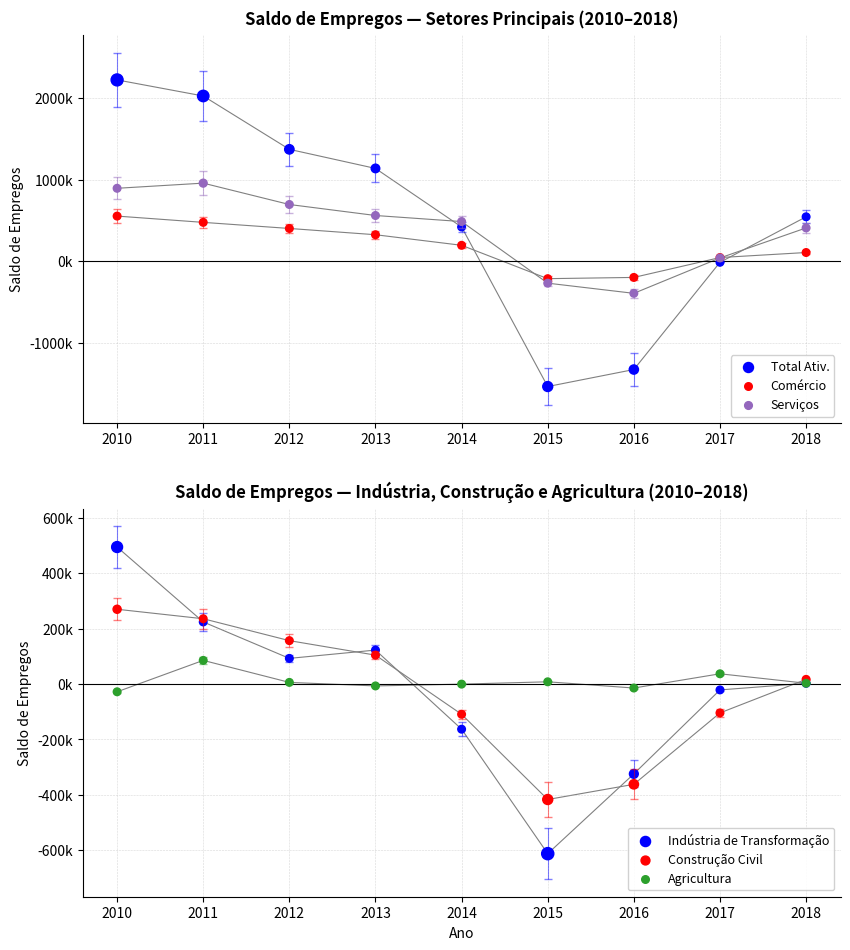

Which series reaches the maximum Y coordinate?

Total Ativ.